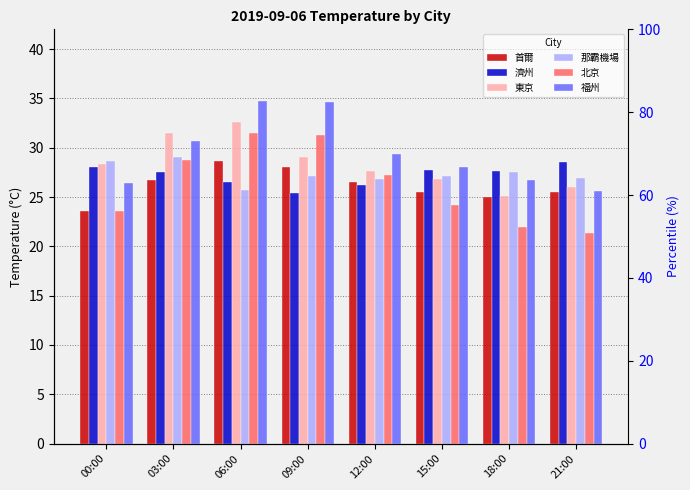

Reading right to left, list all the values displayed in this chart.

首爾: 21:00=25.5	18:00=25.0	15:00=25.5	12:00=26.5	09:00=28.0	06:00=28.7	03:00=26.7	00:00=23.6
濟州: 21:00=28.5	18:00=27.6	15:00=27.7	12:00=26.2	09:00=25.4	06:00=26.5	03:00=27.5	00:00=28.0
東京: 21:00=26.0	18:00=25.1	15:00=26.8	12:00=27.6	09:00=29.1	06:00=32.6	03:00=31.5	00:00=28.3
那霸機場: 21:00=26.9	18:00=27.5	15:00=27.1	12:00=26.8	09:00=27.1	06:00=25.7	03:00=29.1	00:00=28.7
北京: 21:00=21.3	18:00=22.0	15:00=24.2	12:00=27.2	09:00=31.3	06:00=31.5	03:00=28.8	00:00=23.6
福州: 21:00=25.6	18:00=26.7	15:00=28.0	12:00=29.4	09:00=34.6	06:00=34.7	03:00=30.7	00:00=26.4